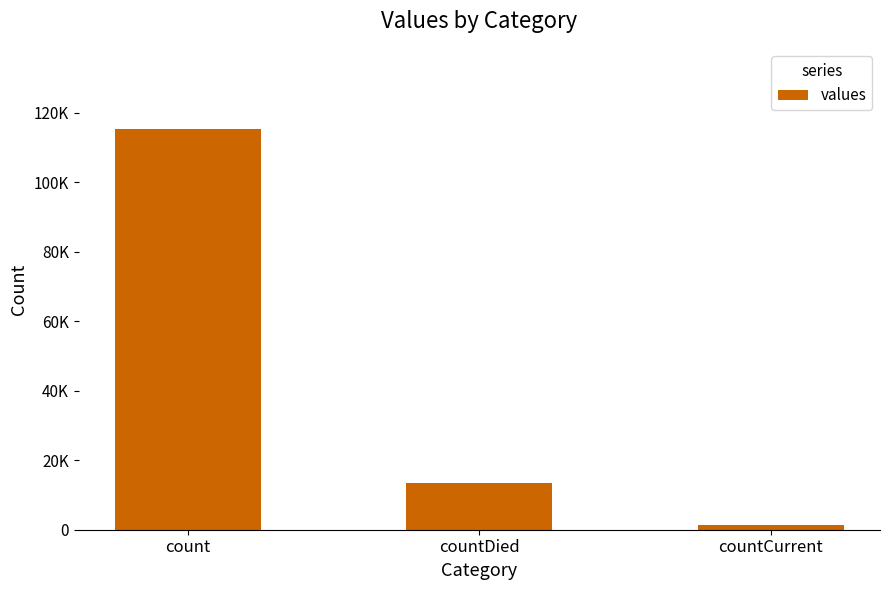

Does the chart contain any negative values?

No